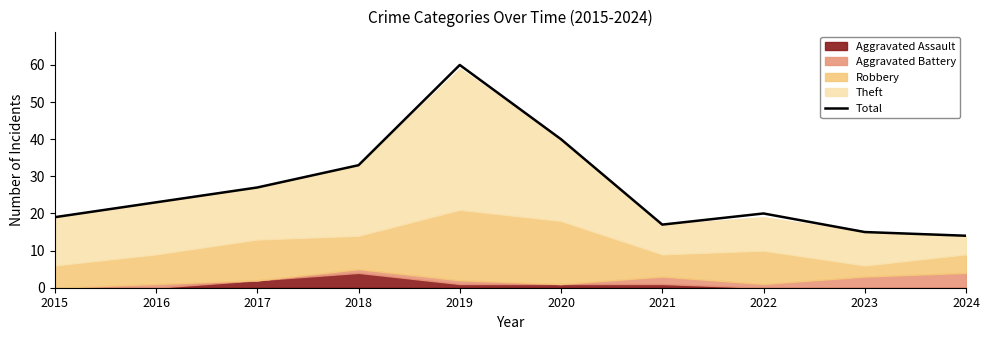

List the labels in order of value, smallest first.

2024, 2023, 2021, 2015, 2022, 2016, 2017, 2018, 2020, 2019